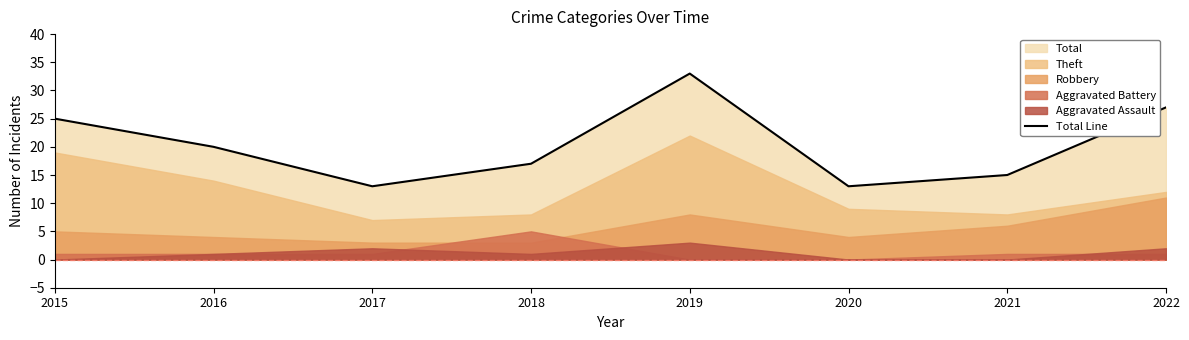

The value at 2020 is 13. True or false?

True